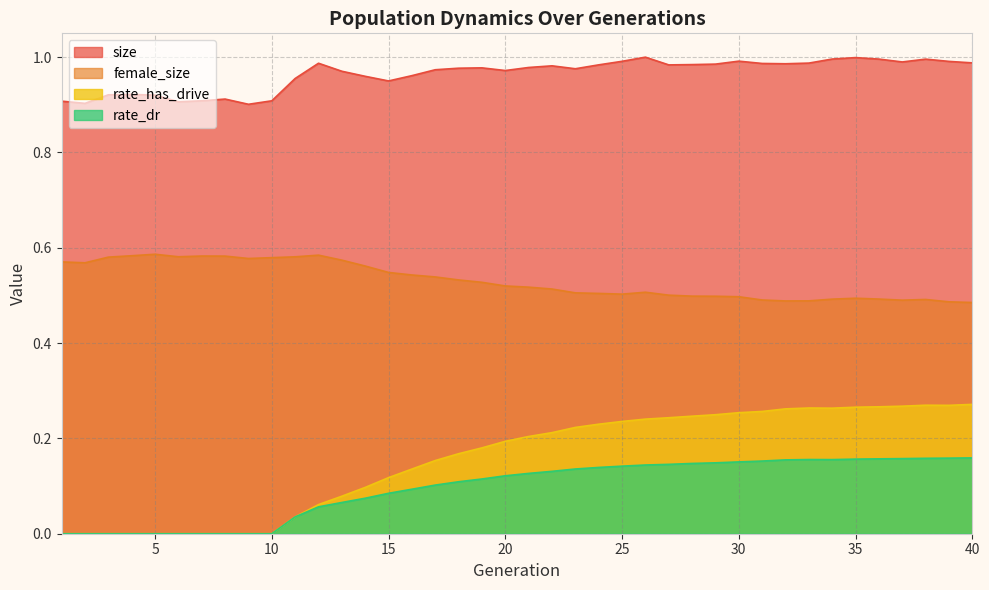

The rate_dr series shows 0.1 at 22. True or false?

True